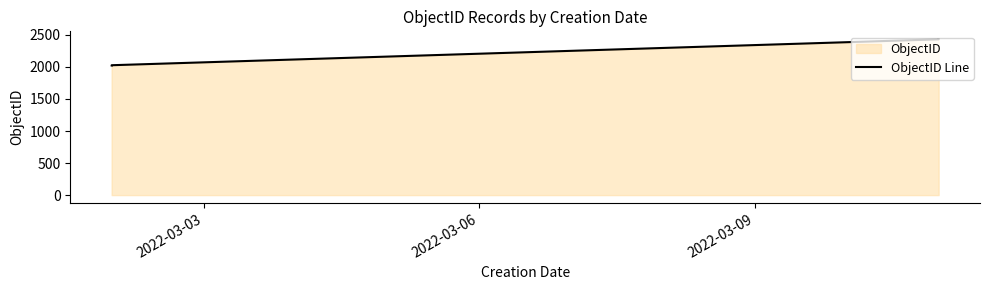

True or false: the data has more than 1 interior local peaks.

False